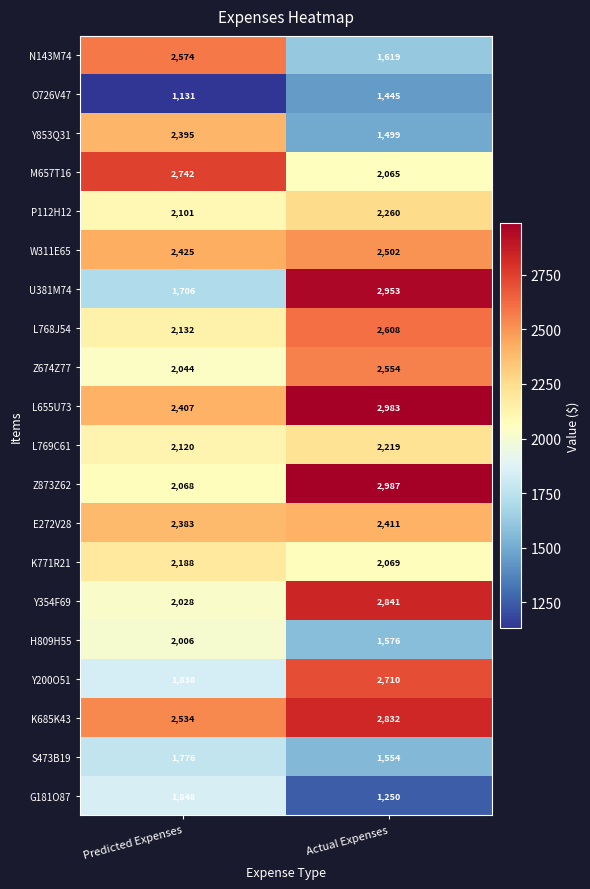

What is the smallest value displayed?

1131